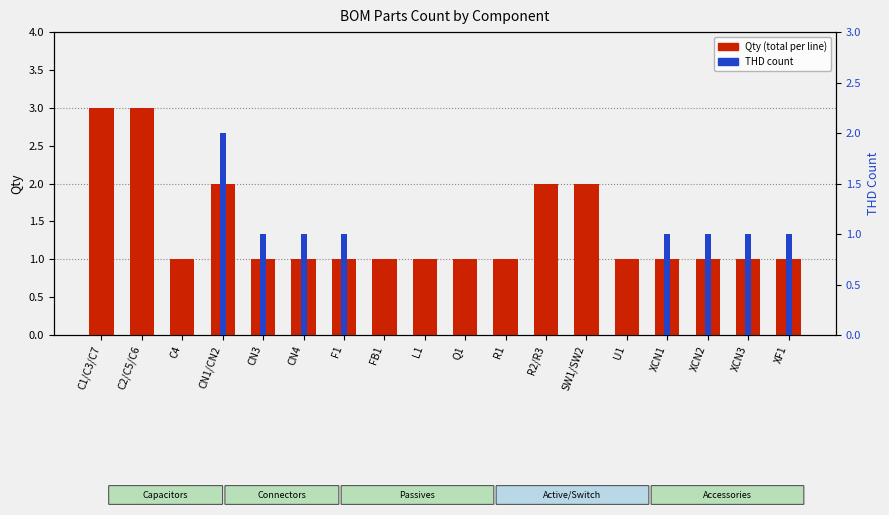

True or false: THD count has a value of 2 at F1.

False